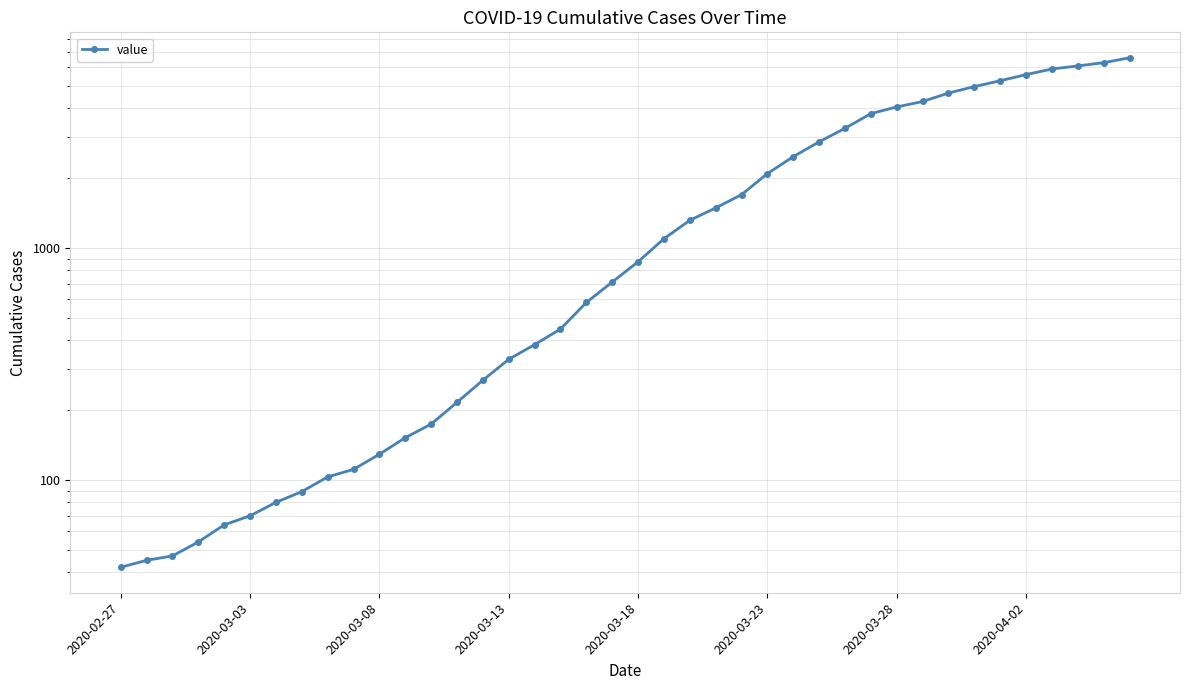

What is the value of the 36th point from the left?

5593